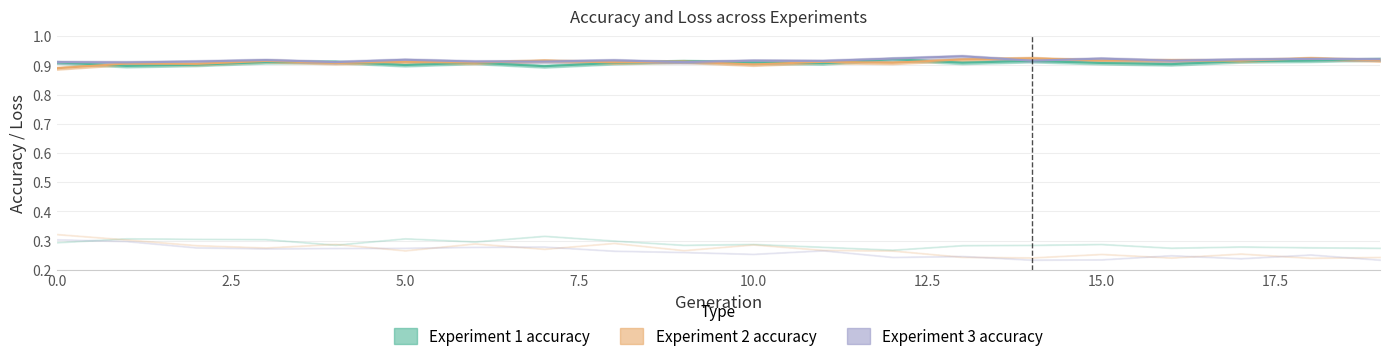

Reading left to right, transcribe all the data shown in this chart.

Experiment 1 accuracy: 0.9	0.9	0.9	0.9	0.9	0.9	0.9	0.9	0.9	0.9	0.9	0.9	0.9	0.9	0.9	0.9	0.9	0.9	0.9	0.9
Experiment 2 accuracy: 0.9	0.9	0.9	0.9	0.9	0.9	0.9	0.9	0.9	0.9	0.9	0.9	0.9	0.9	0.9	0.9	0.9	0.9	0.9	0.9
Experiment 3 accuracy: 0.9	0.9	0.9	0.9	0.9	0.9	0.9	0.9	0.9	0.9	0.9	0.9	0.9	0.9	0.9	0.9	0.9	0.9	0.9	0.9